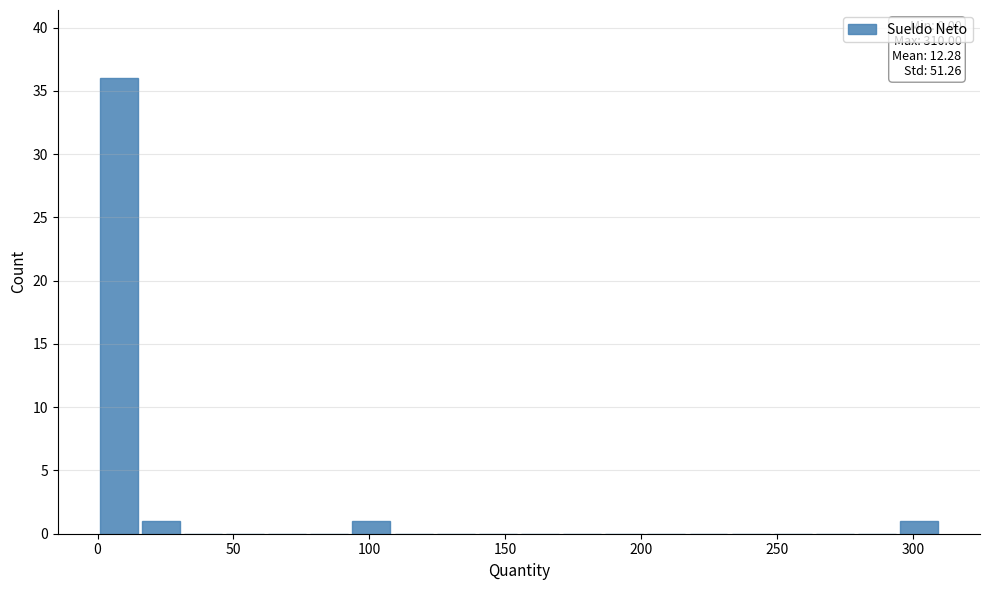

Read against the x-axis, roughly where is the centre of the tallest bar?

10